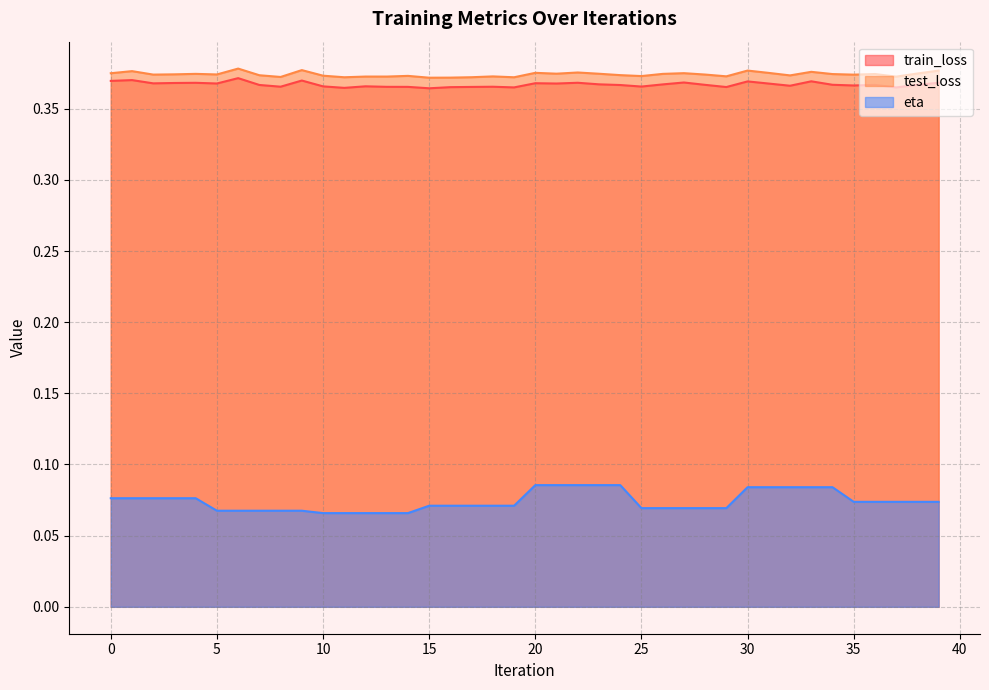

What is the spread (max minus min) of values at 28?

0.3